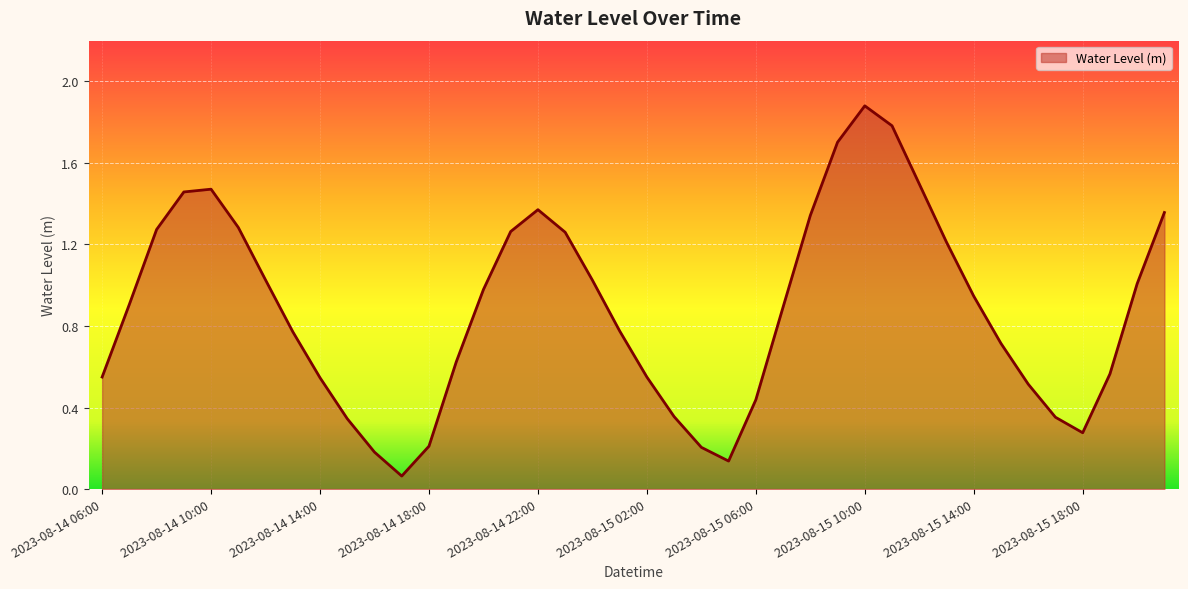

What is the difference between the maximum and minimum values?

1.8